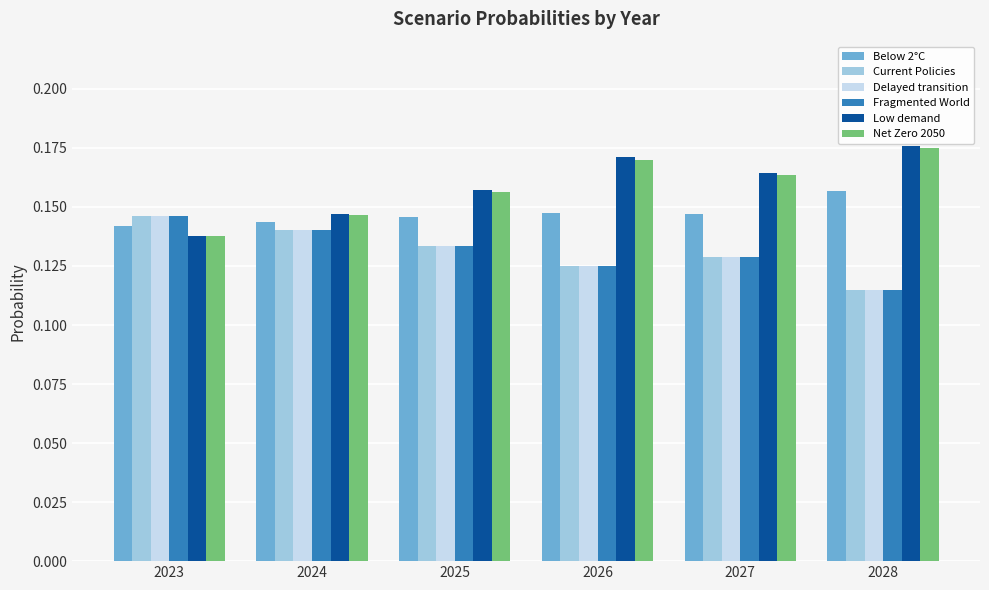

The Delayed transition series shows 0.2 at 2026. True or false?

False